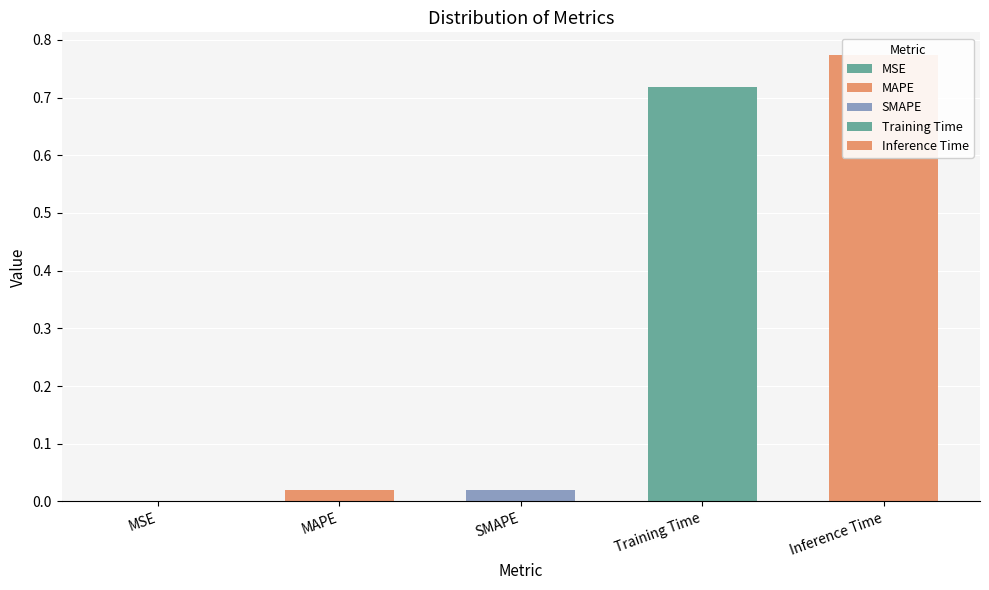

Reading left to right, transcribe all the data shown in this chart.

0.0	0.0	0.0	0.7	0.8